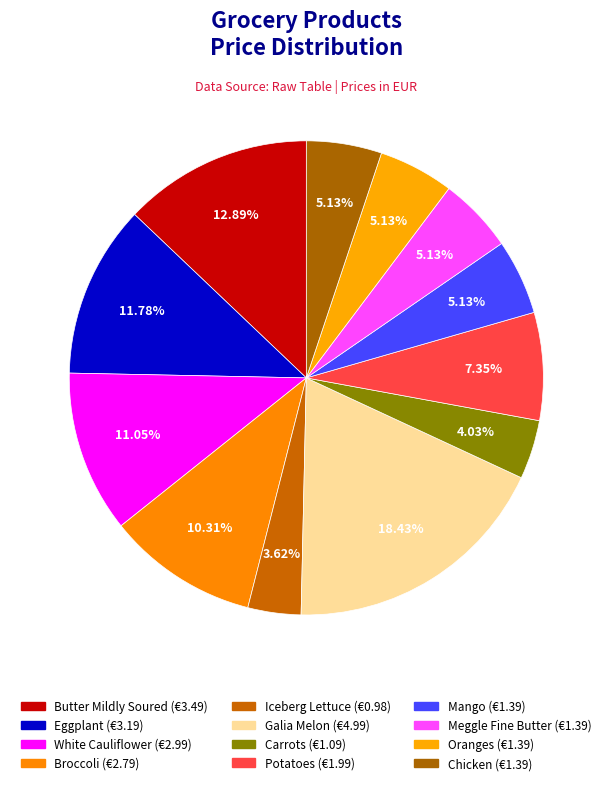

To the nearest percent, what portion does Carrots represent?

4%